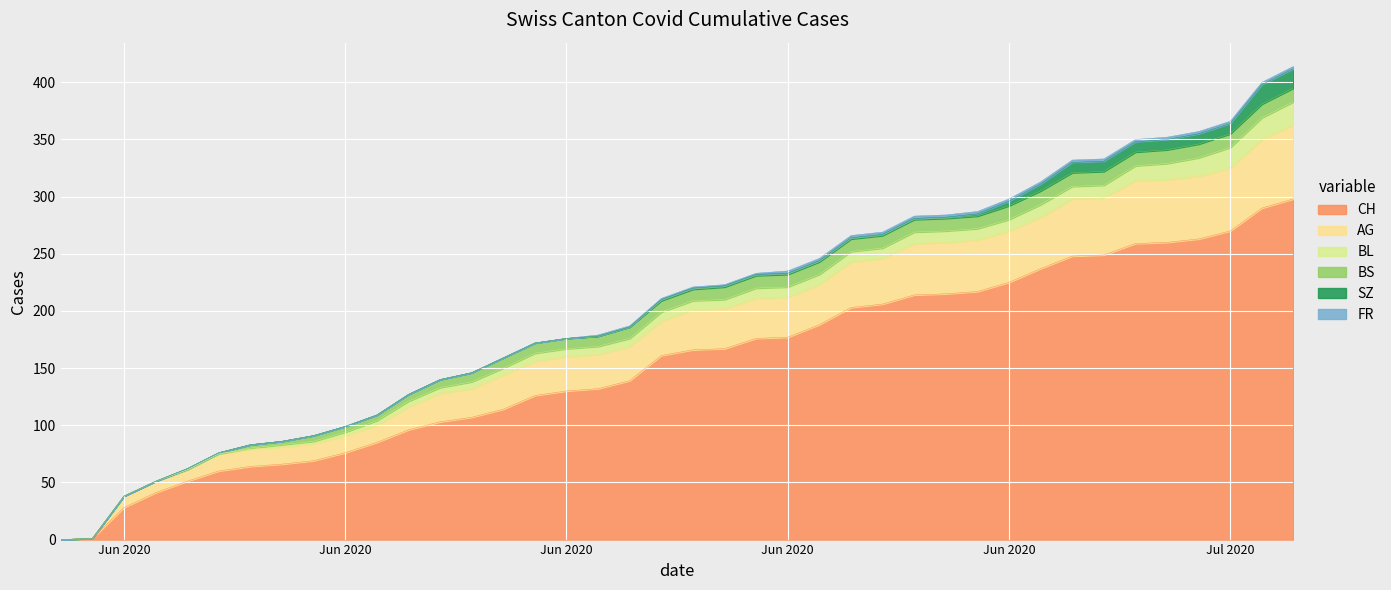

What is the label of the 18th point from the right?

2020-06-22